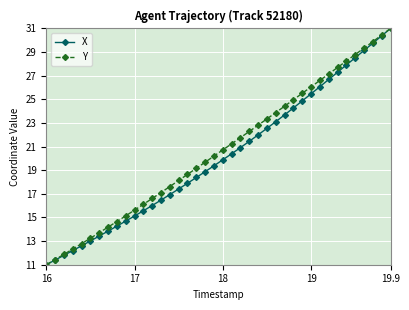

What is the greatest value displayed?

31.0